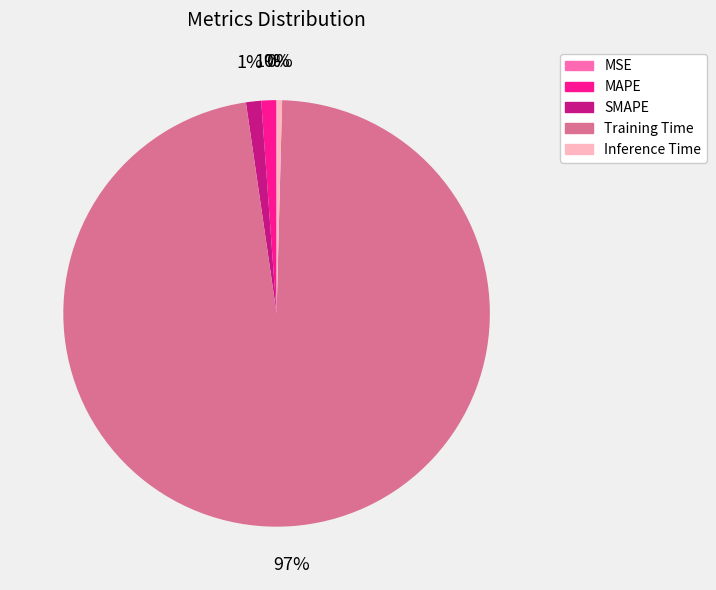

Does Training Time account for over 50% of the chart?

Yes